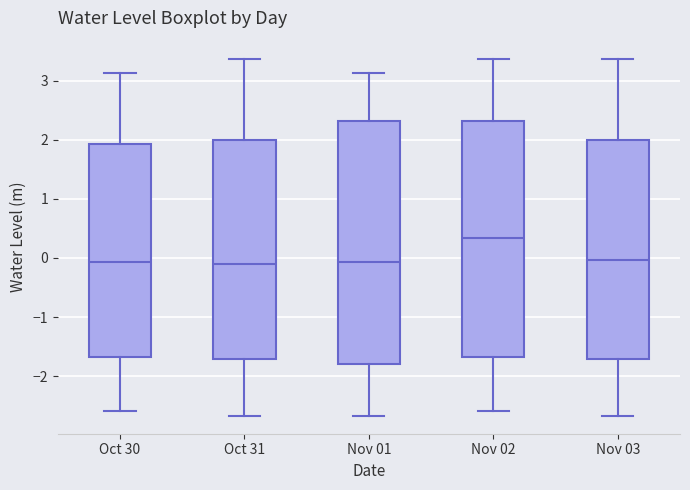

Comparing the boxes themselves (not the whiskers), which one is the tallest?

Nov 01